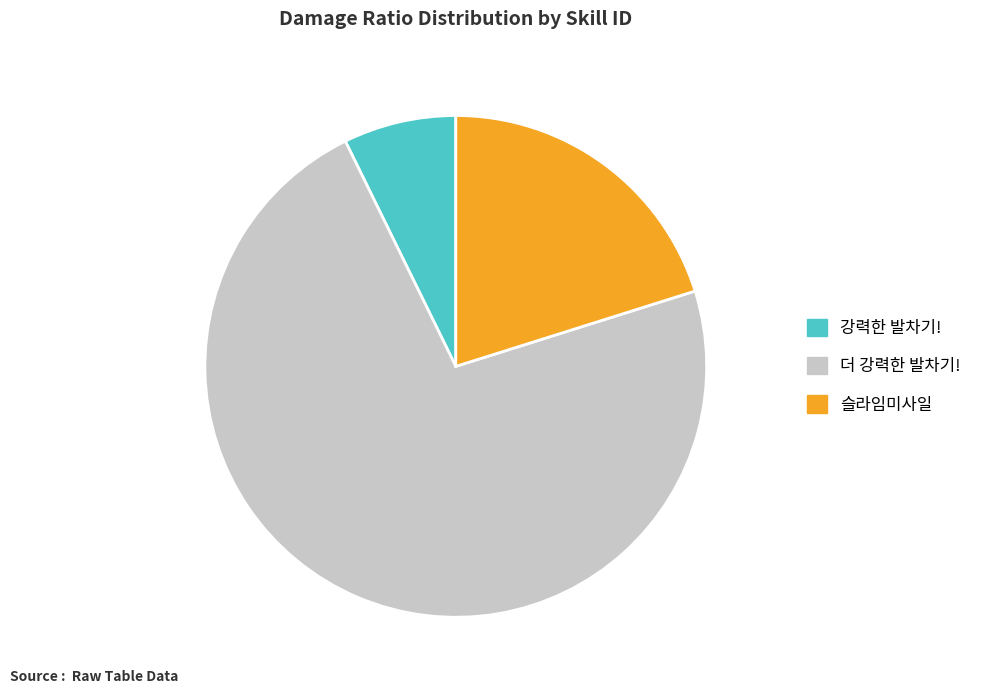

Is there any slice that represents more than half of the pie?

Yes